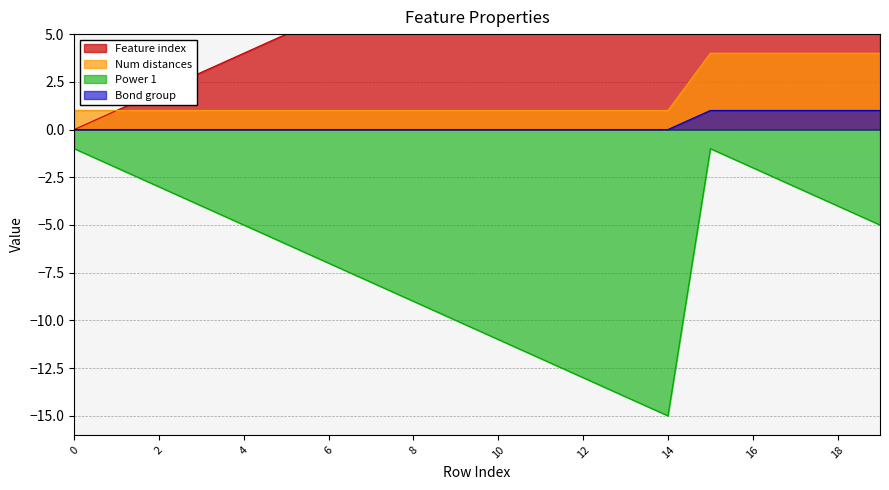

Rank the series by their maximum value, from lowest to highest.

Power 1, Bond group, Number of distances in feature, Feature index